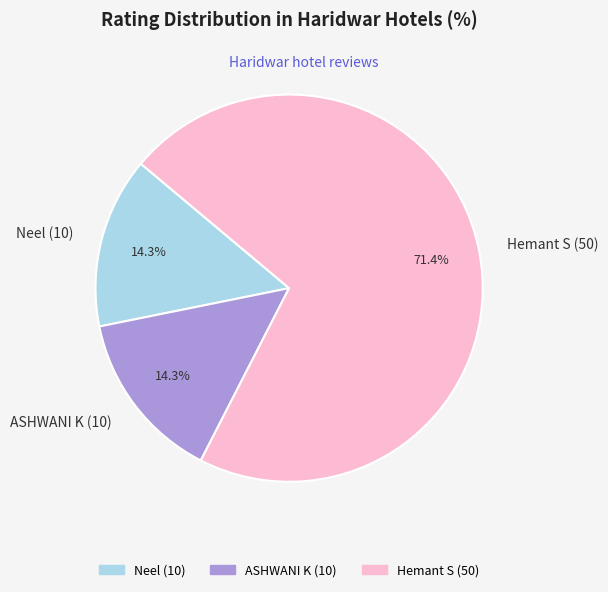

What is the ratio of the value at Neel (10) to the value at ASHWANI K (10)?

1.0